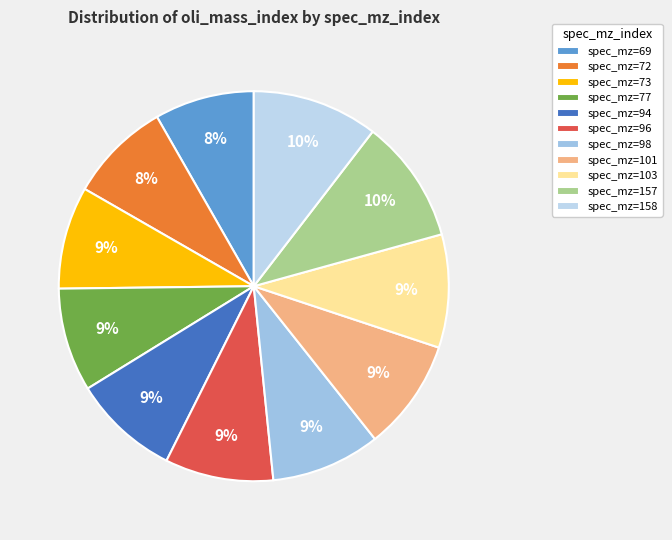

Count the number of slices in the pie.

11